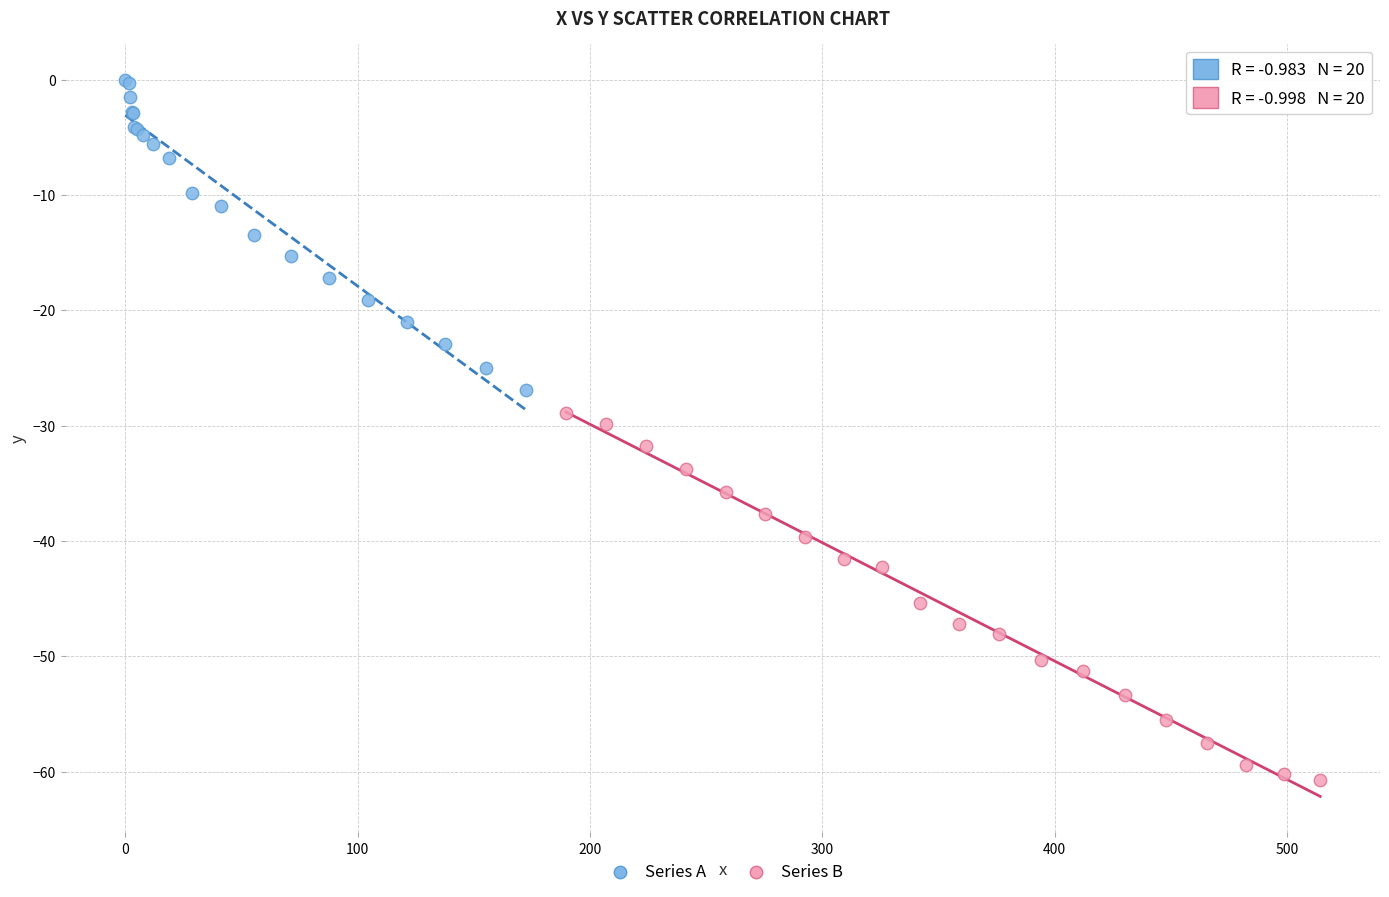

What are all the series names shown in the legend?

Series A, Series B